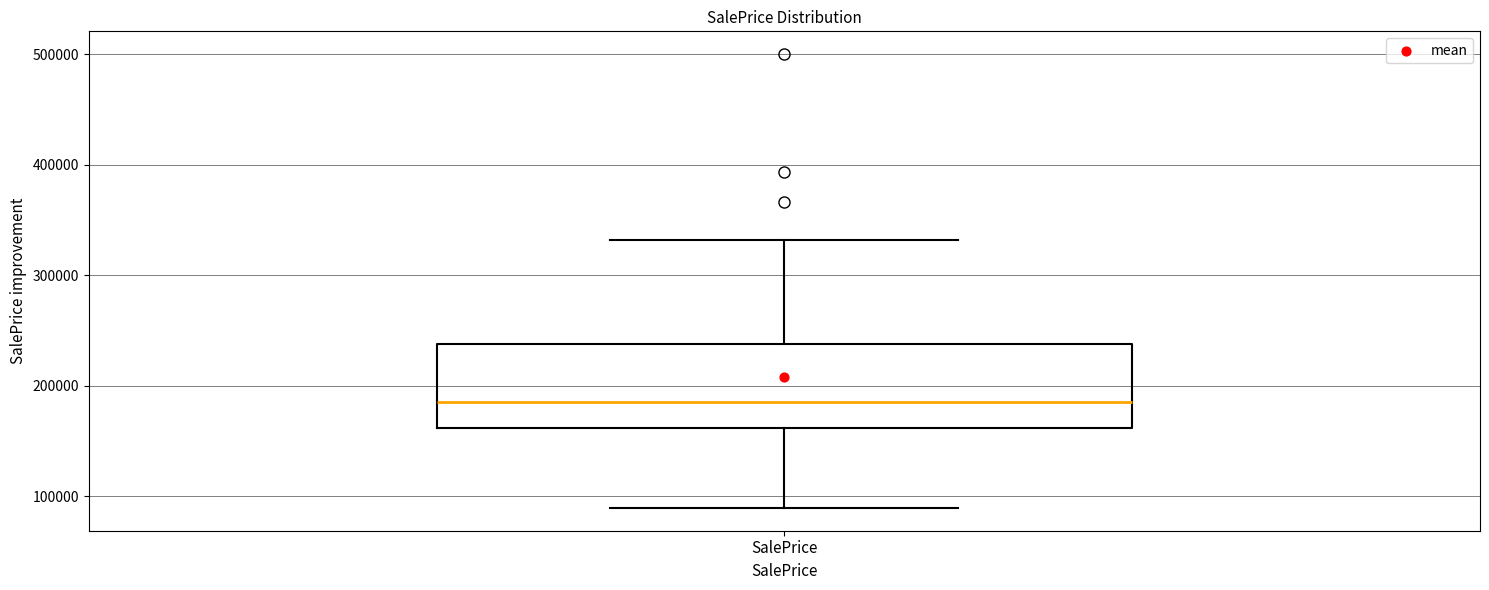

Transcribe this box plot: give where the median line is, the range the box spans, and where the two whiskers end, as read against the y-axis. The values are not printed on the chart, so give them approximately, as read against the axis.

median 190000, box 160000 to 240000, whiskers 90000 to 330000